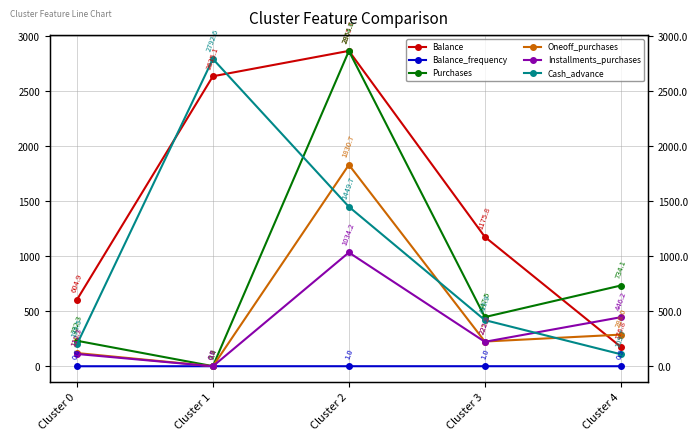

Reading left to right, list all the values displayed in this chart.

Balance: 604.9	2635.1	2865.7	1175.8	176.8
Balance_frequency: 0.6	0.9	1.0	1.0	0.9
Purchases: 232.3	1.4	2864.6	447.5	734.1
Oneoff_purchases: 120.7	0.9	1830.7	225.2	288.0
Installments_purchases: 112.3	0.6	1034.2	222.8	446.2
Cash_advance: 199.5	2792.6	1449.7	419.9	109.7